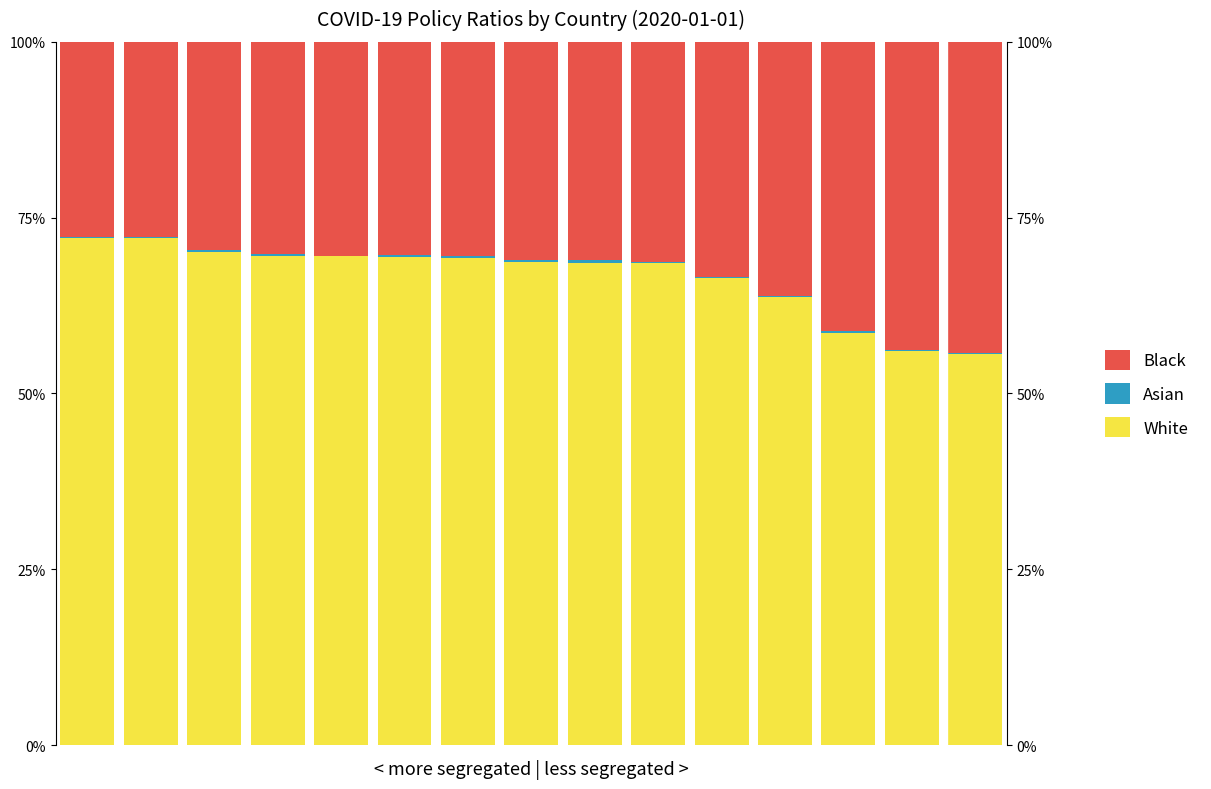

Reading right to left, list all the values displayed in this chart.

White: 14=55.6	13=56.1	12=58.6	11=63.8	10=66.4	9=68.5	8=68.5	7=68.8	6=69.3	5=69.4	4=69.5	3=69.6	2=70.1	1=72.1	0=72.2
Asian: 14=0.2	13=0.1	12=0.3	11=0.1	10=0.2	9=0.2	8=0.4	7=0.2	6=0.2	5=0.3	4=0.1	3=0.2	2=0.2	1=0.1	0=0.1
Black: 14=44.3	13=43.8	12=41.1	11=36.1	10=33.5	9=31.3	8=31.0	7=31.1	6=30.4	5=30.3	4=30.4	3=30.1	2=29.6	1=27.7	0=27.7